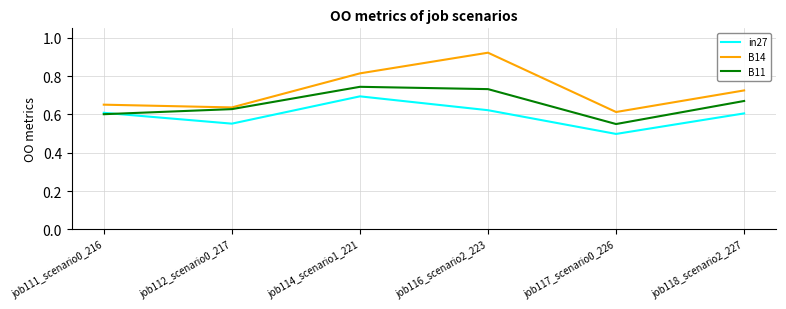

What is the difference between the in27 values at job116_scenario2_223 and job112_scenario0_217?

0.1